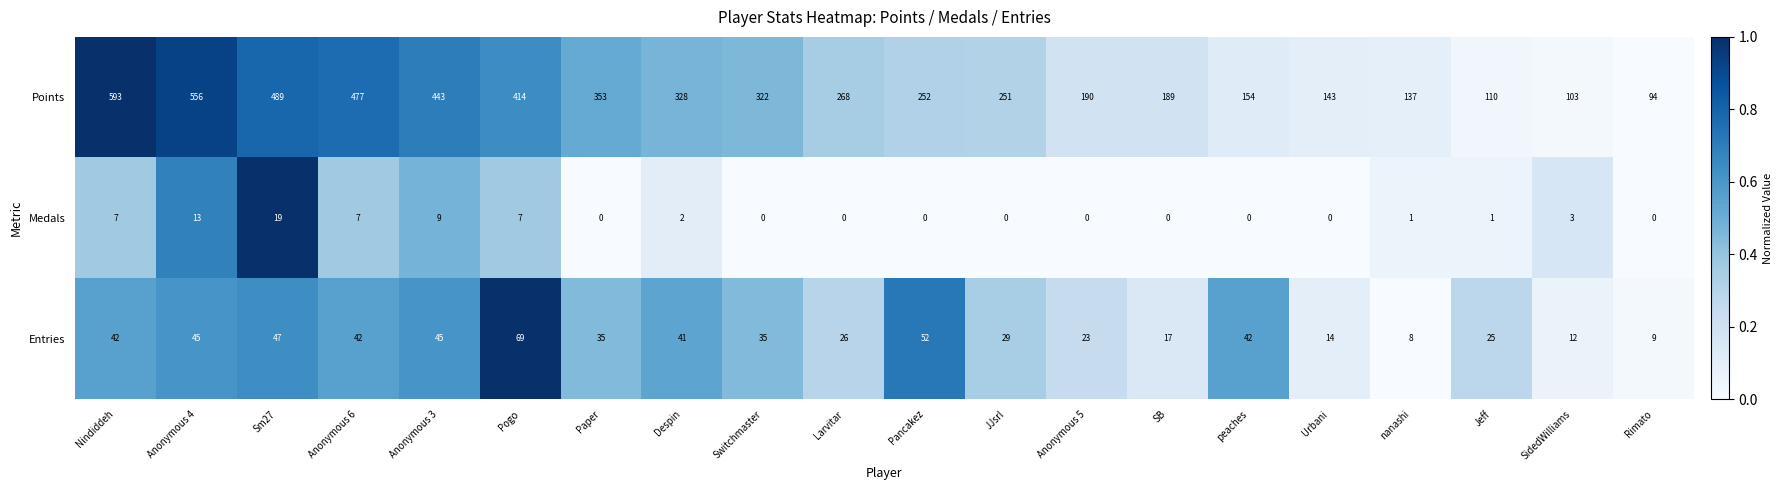

At which label does Points first exceed 268?

Nindiddeh